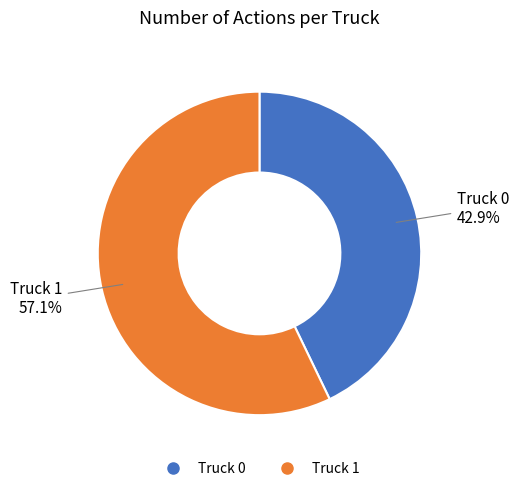

How much of the chart is everything except Truck 0?

57.1%